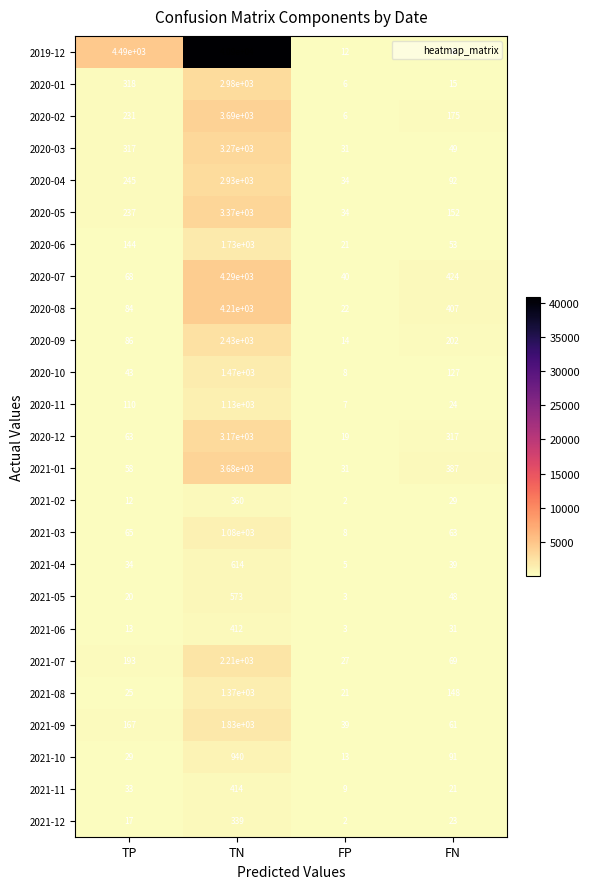

How many distinct data groups are displayed?

25